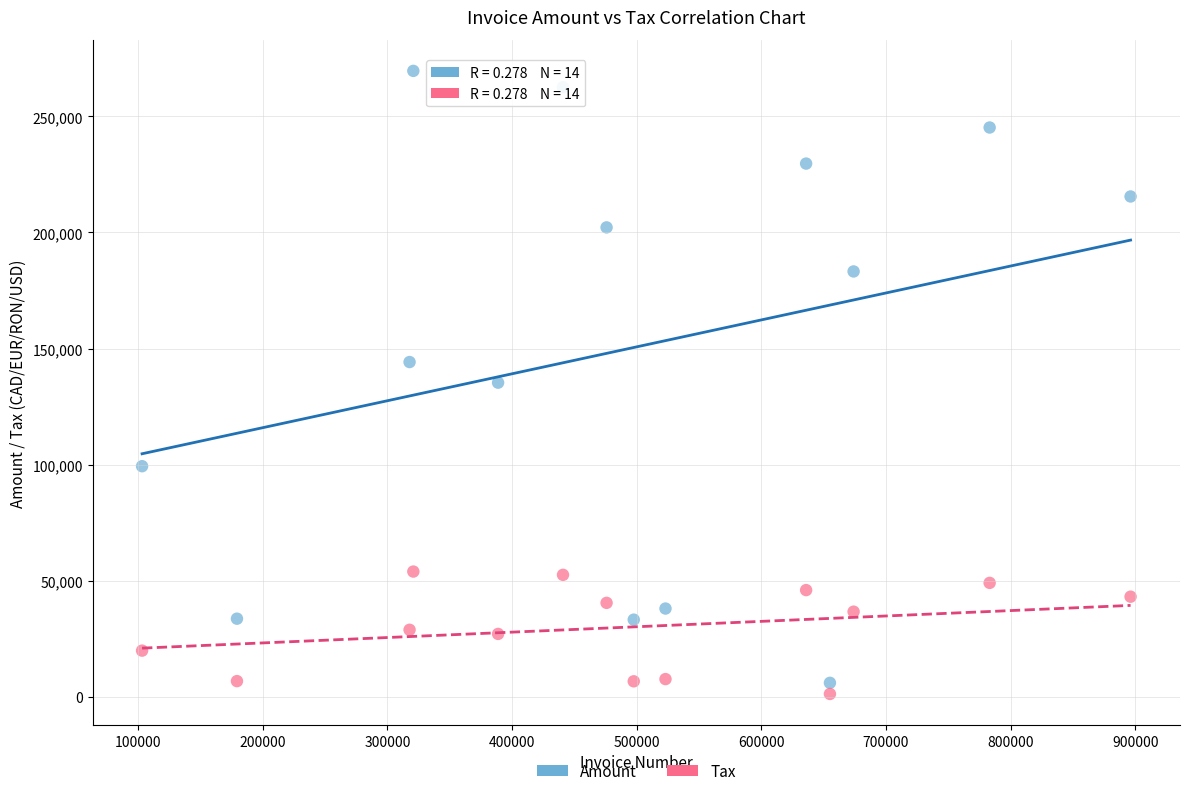

Which series has the widest spread of Y values?

Amount